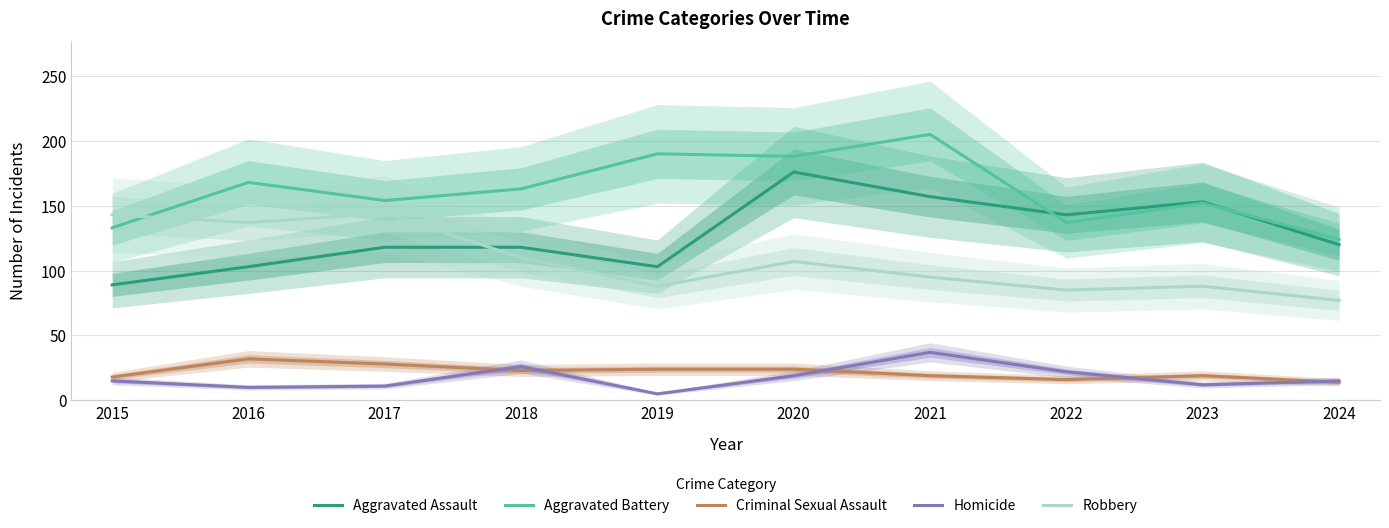

Where is the first local minimum for Homicide?

2016